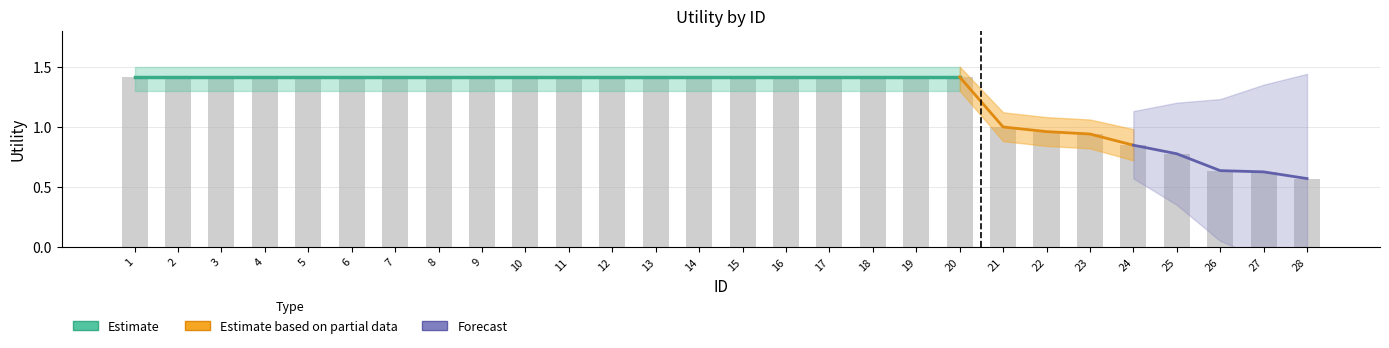

What is the average value of the Lower_band series?

1.1